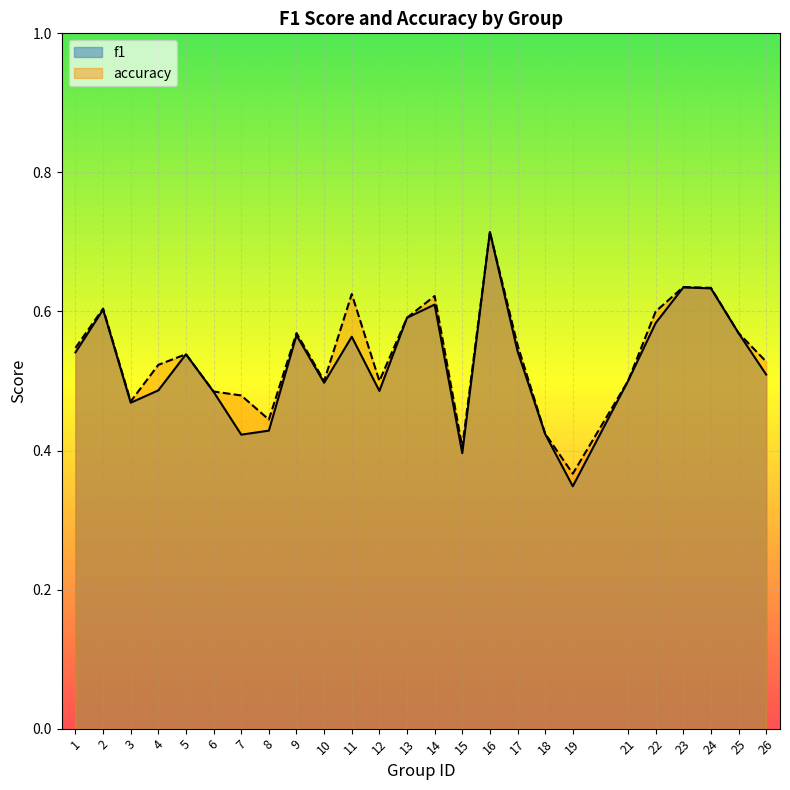

Reading right to left, extract all data points from this chart.

f1: 0.5	0.6	0.6	0.6	0.6	0.5	0.3	0.4	0.5	0.7	0.4	0.6	0.6	0.5	0.6	0.5	0.6	0.4	0.4	0.5	0.5	0.5	0.5	0.6	0.5
accuracy: 0.5	0.6	0.6	0.6	0.6	0.5	0.4	0.4	0.6	0.7	0.4	0.6	0.6	0.5	0.6	0.5	0.6	0.4	0.5	0.5	0.5	0.5	0.5	0.6	0.5